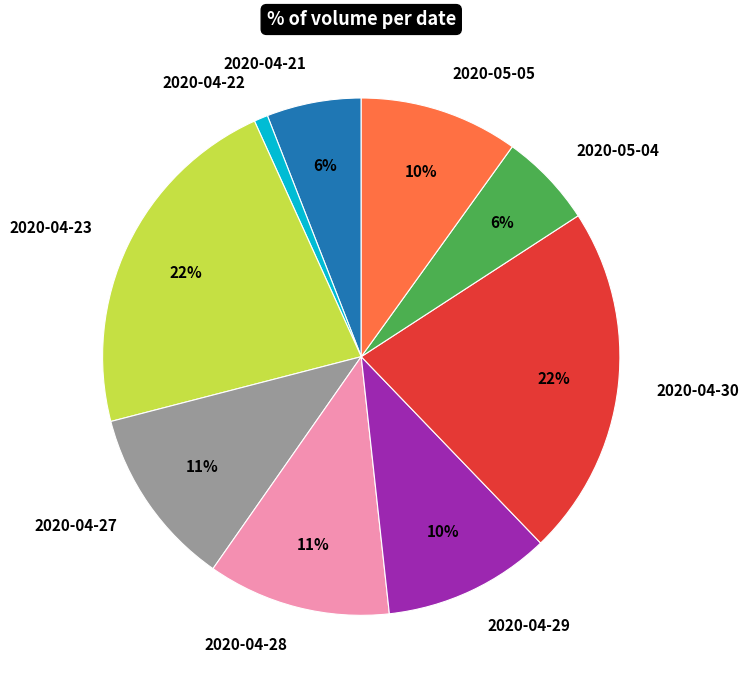

True or false: 2020-04-21 accounts for 6% of the total.

True